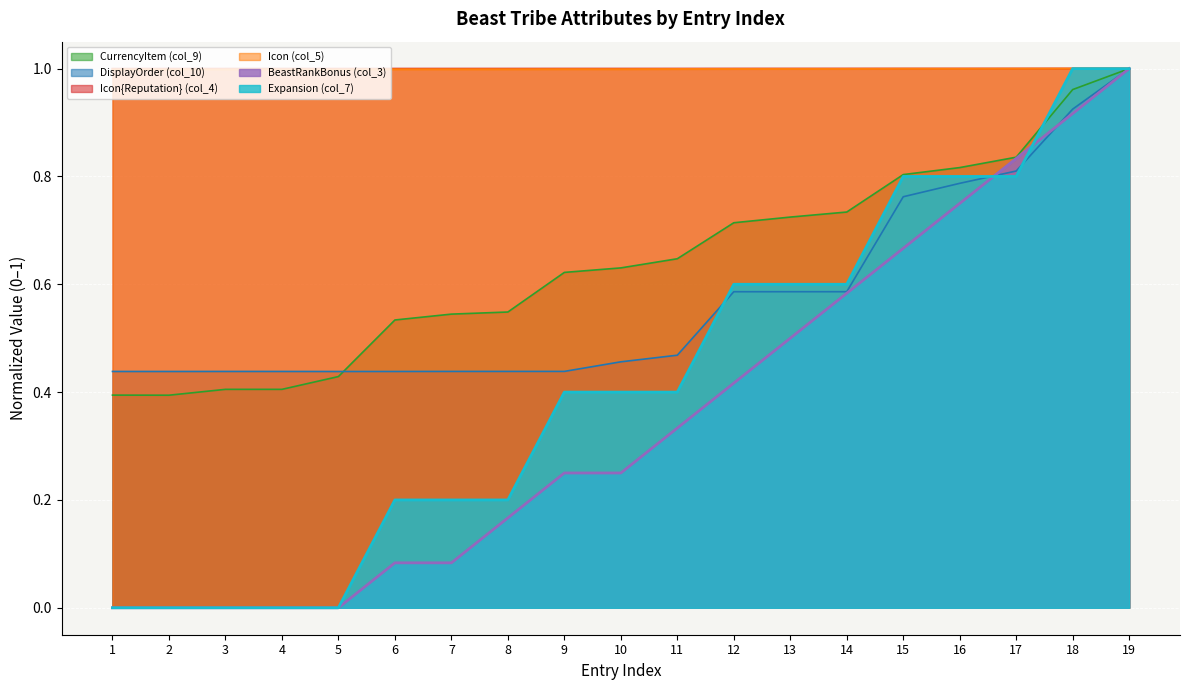

What is the maximum value for Icon (col_5)?

1.0